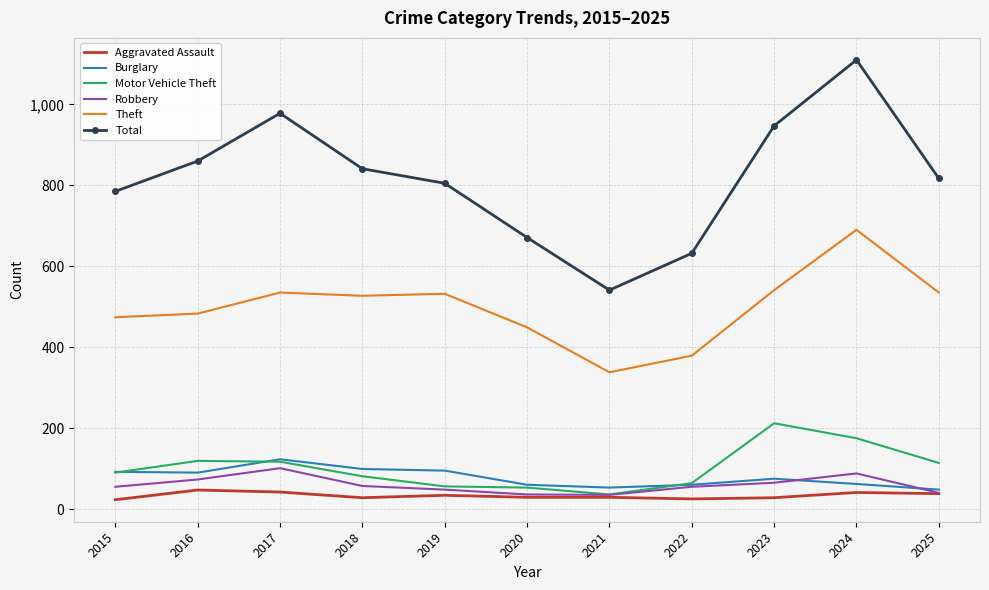

The value of Total at 2022 is 632. True or false?

True